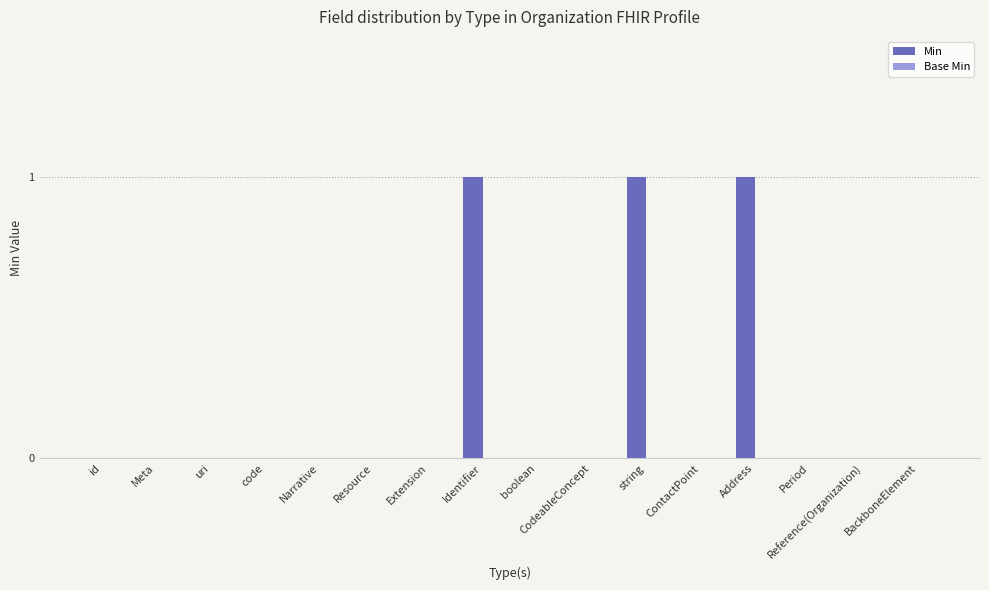

What is the sum of all values?

3